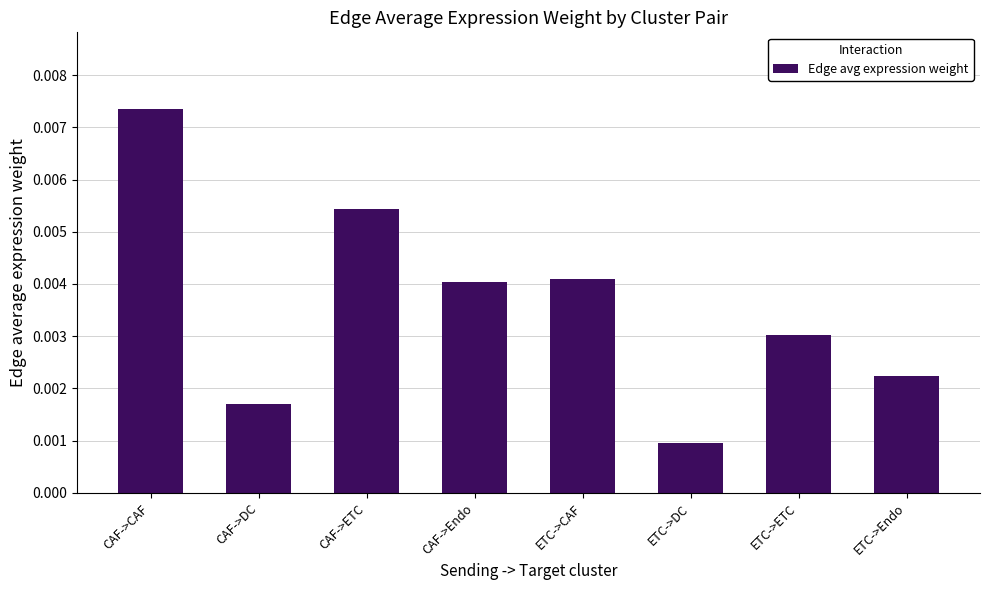

What position from the right is CAF->ETC?

6